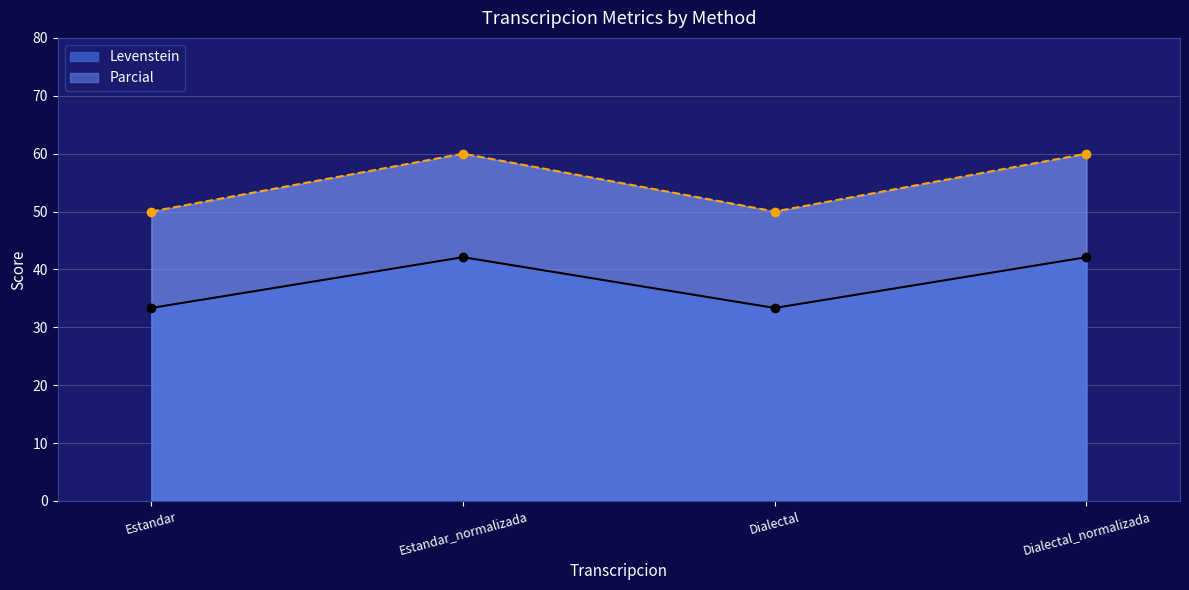

What is the value of the Parcial point at the 4th from the left?

60.0